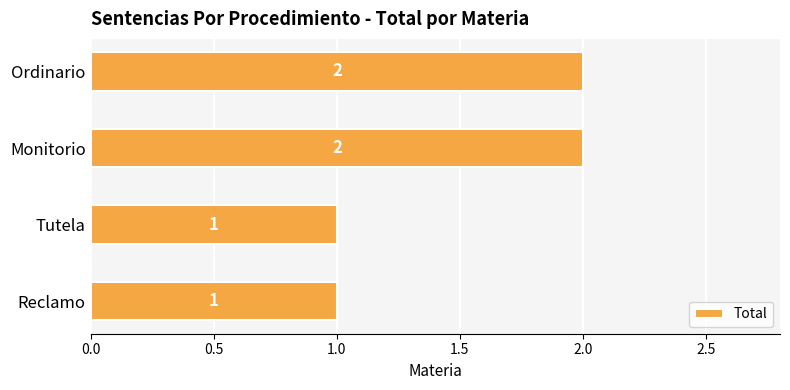

What is the sum of the values at Reclamo and Ordinario?

3